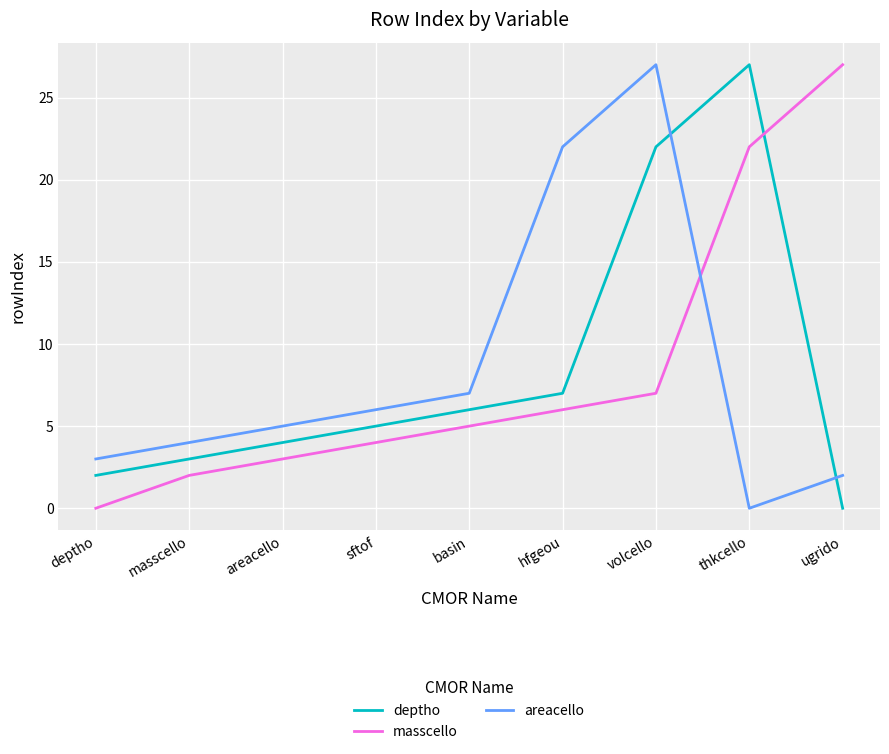

At which label does areacello reach its minimum?

thkcello